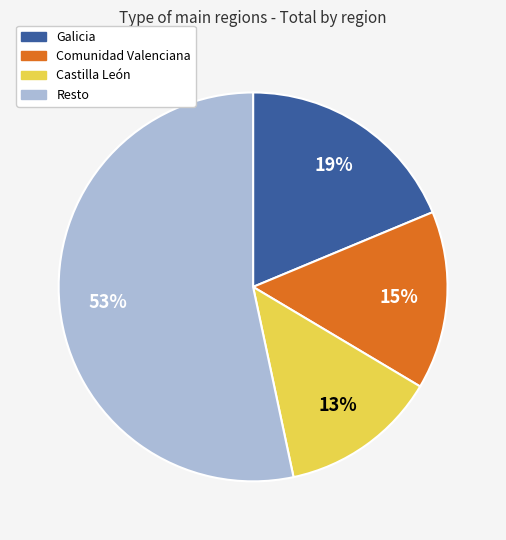

Does any single category account for the majority?

Yes